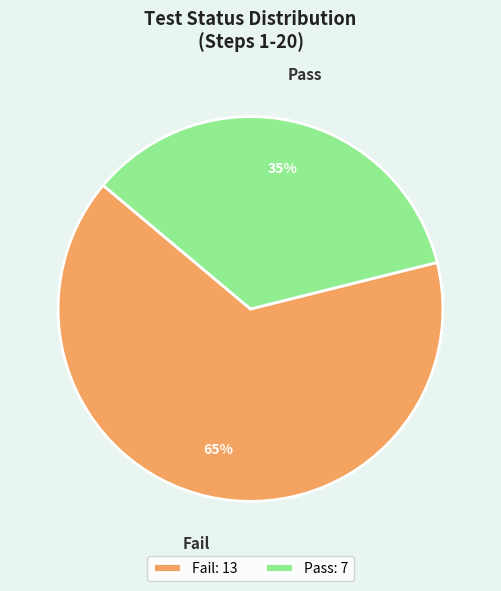

Do Pass: 7 and Fail: 13 together represent more than half of the pie?

Yes